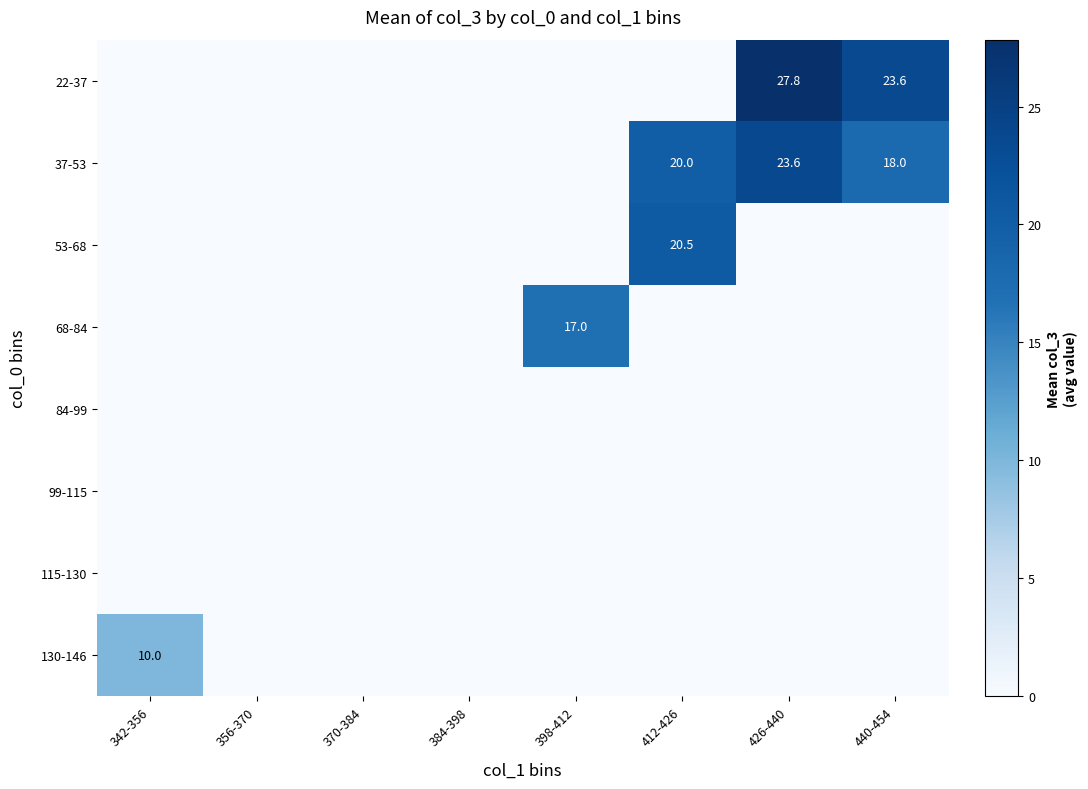

The 68-84 series shows 28.1 at 398-412. True or false?

False